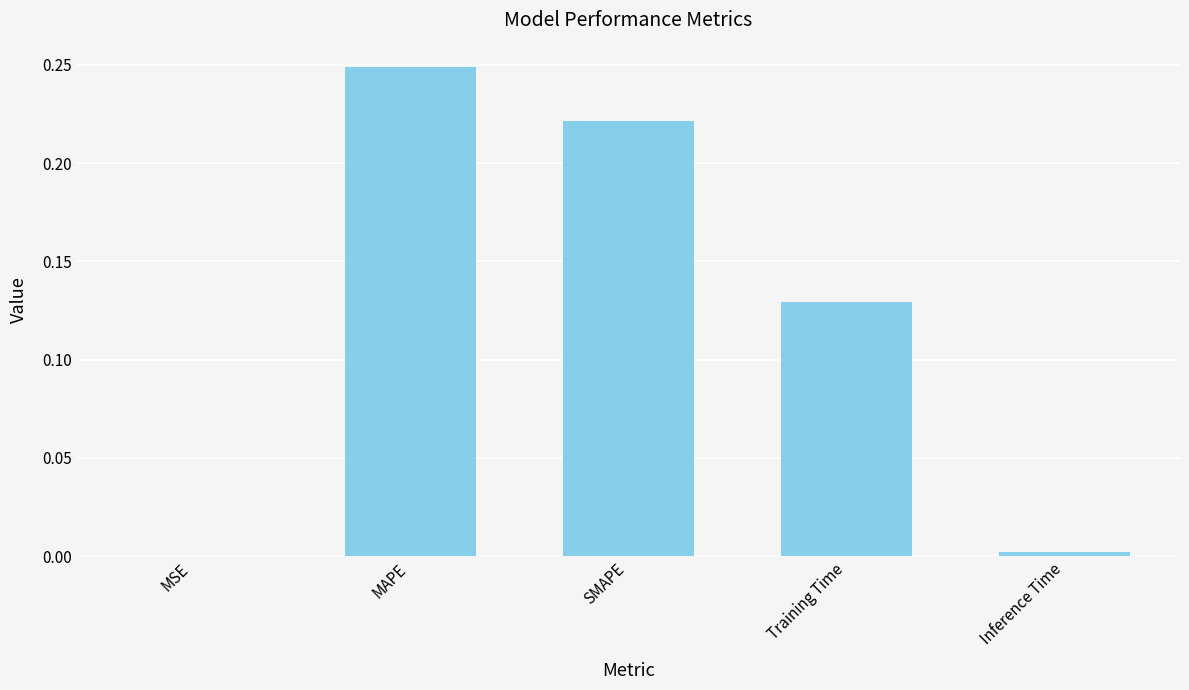

Between MAPE and MSE, which is larger?

MAPE